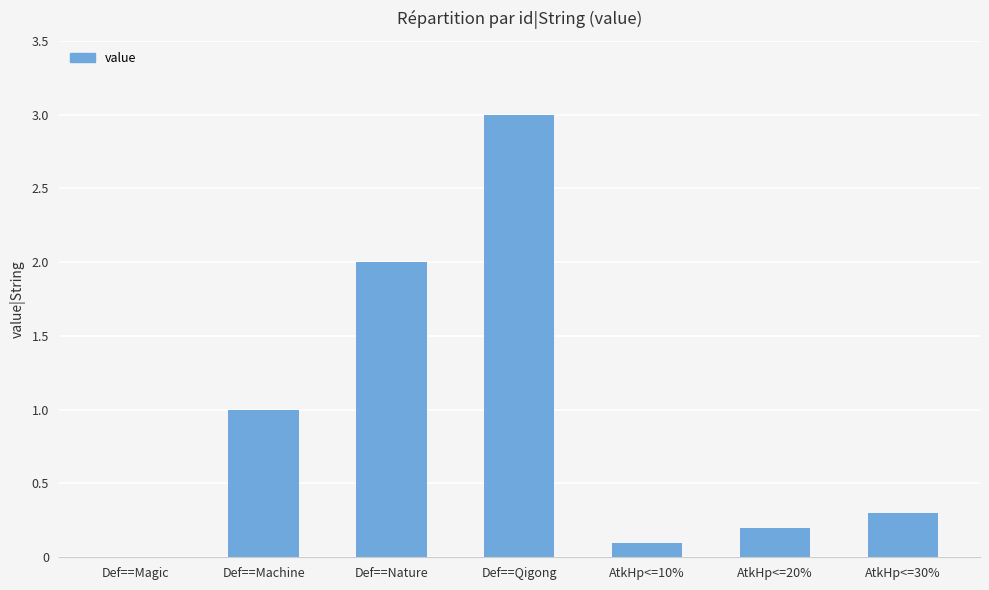

Which category has the highest value across all series?

Def==Qigong